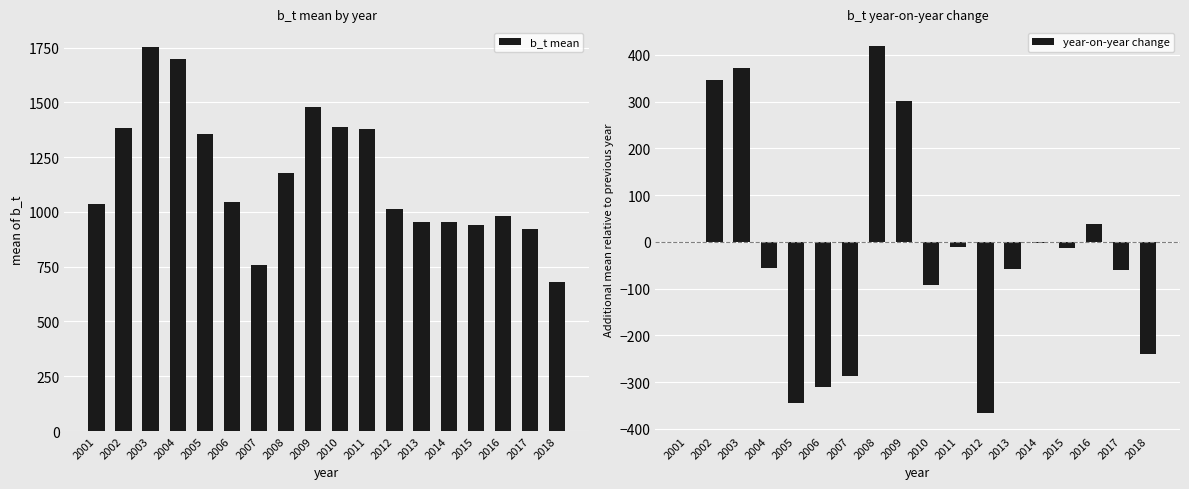

Are the bars horizontal?

No